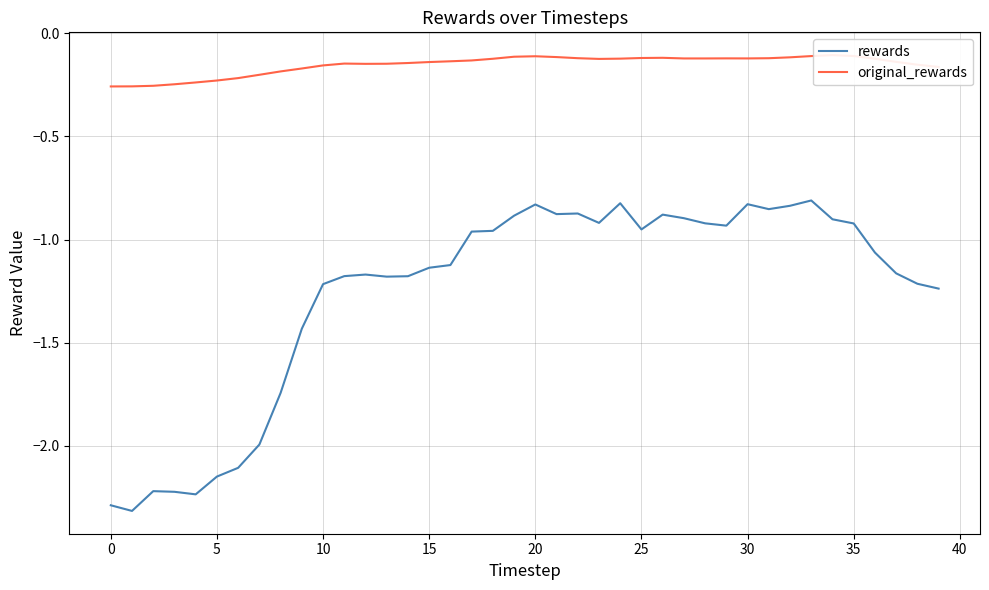

At which category does original_rewards reach its first local peak?

11